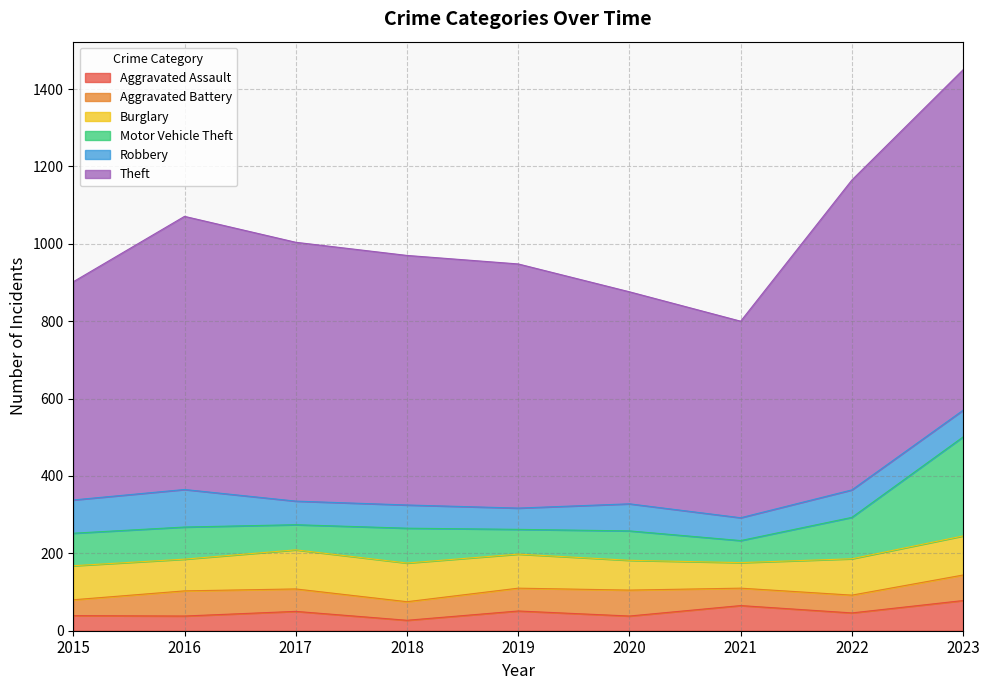

True or false: Theft has a value of 645 at 2018.

True